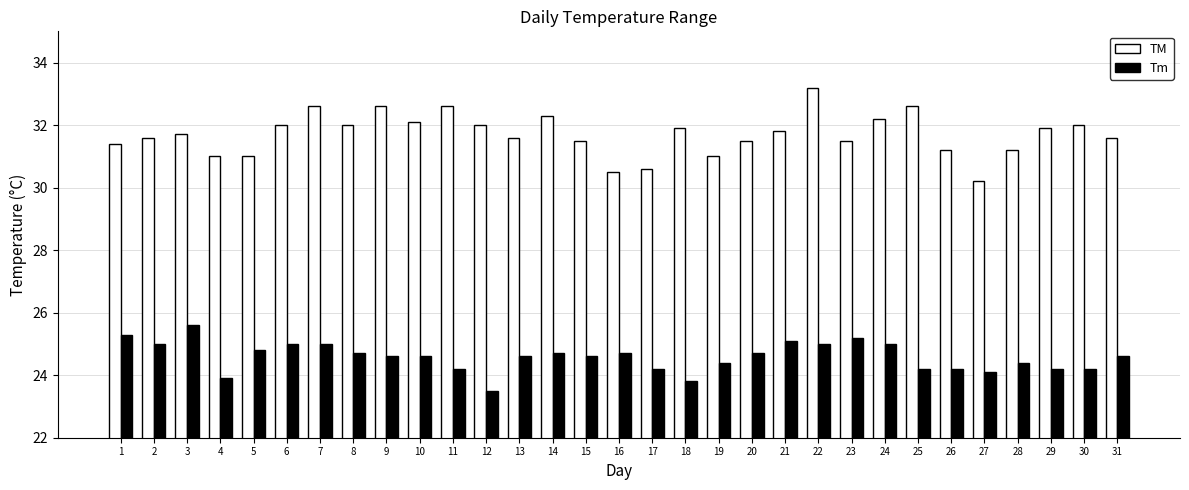

What is the difference between the maximum and minimum values in the TM series?

3.0